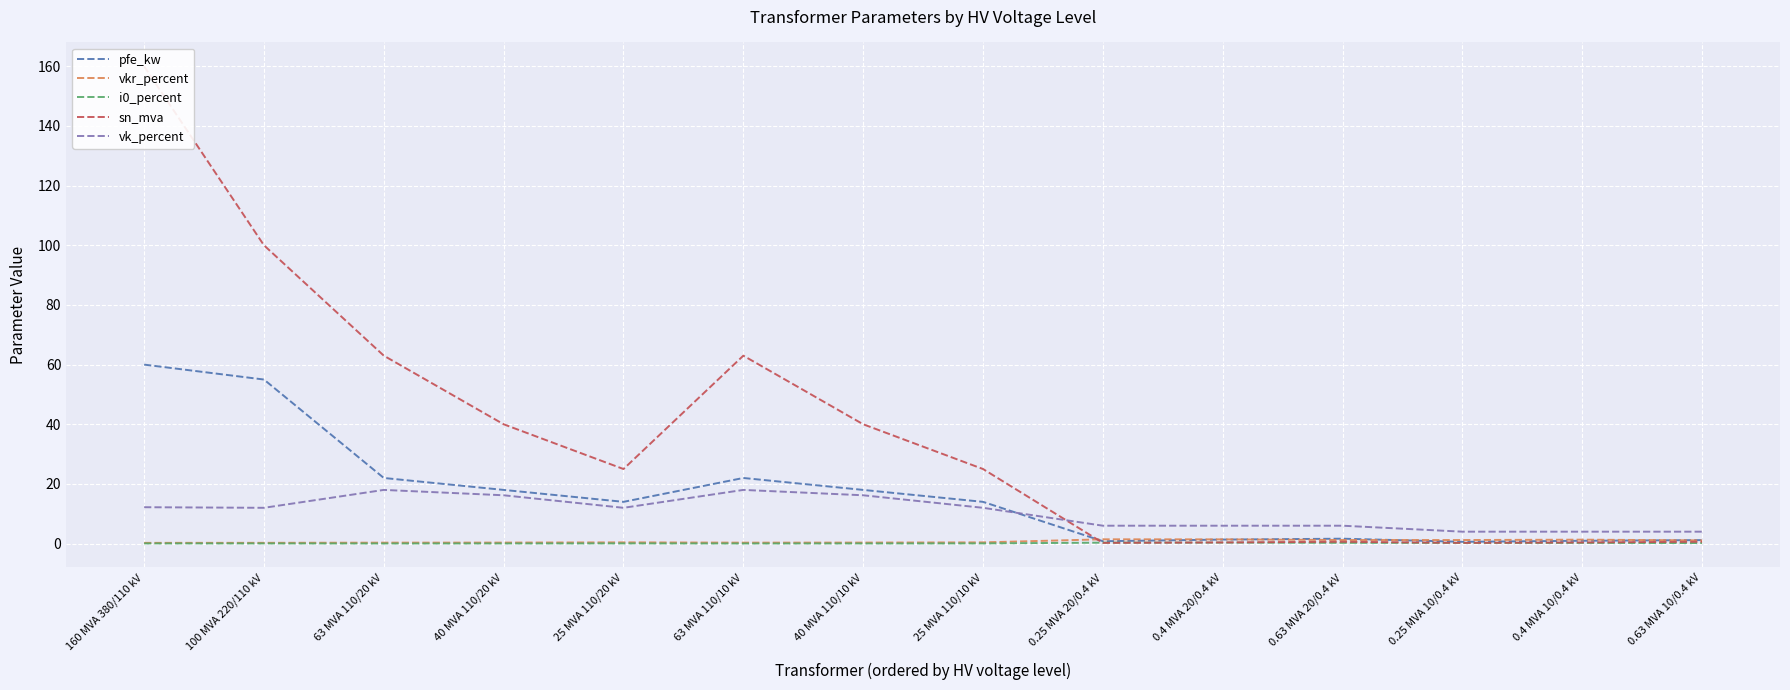

Between 0.25 MVA 10/0.4 kV and 0.4 MVA 20/0.4 kV, which is larger?

0.4 MVA 20/0.4 kV